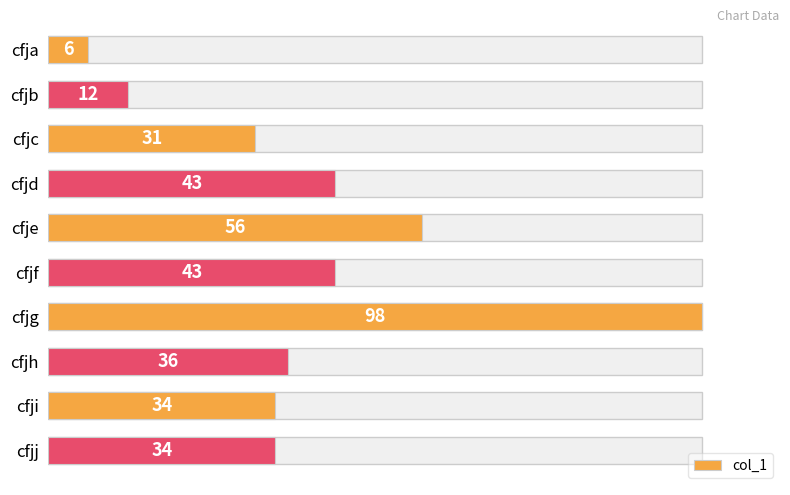

List the labels in order of value, smallest first.

cfja, cfjb, cfjc, cfji, cfjj, cfjh, cfjd, cfjf, cfje, cfjg